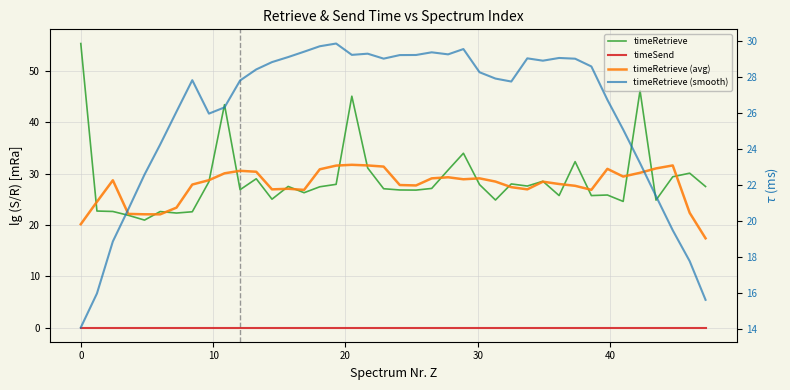

True or false: timeRetrieve has more than 0 points higher than both neighbors.

True